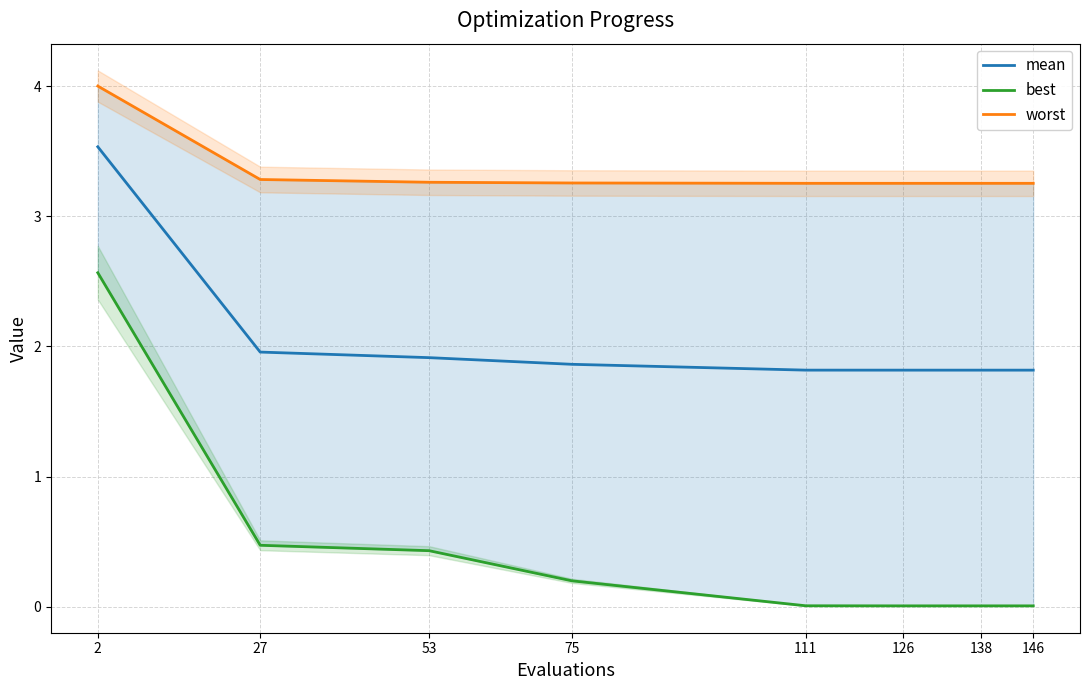

True or false: best and mean intersect in this chart.

False